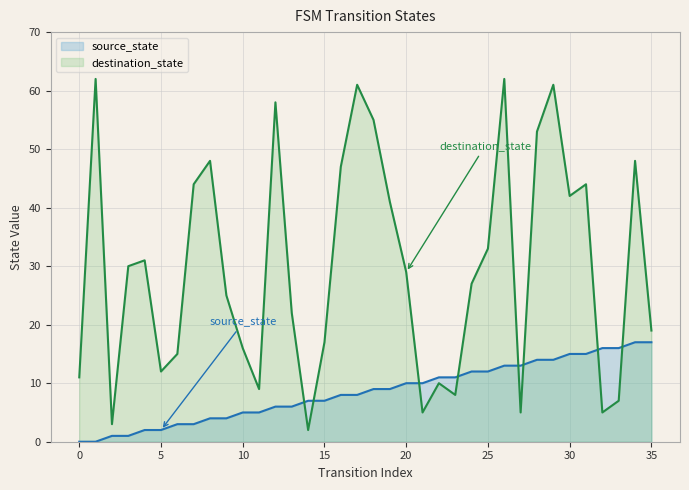

Is it true that source_state equals 6 at 31?

False